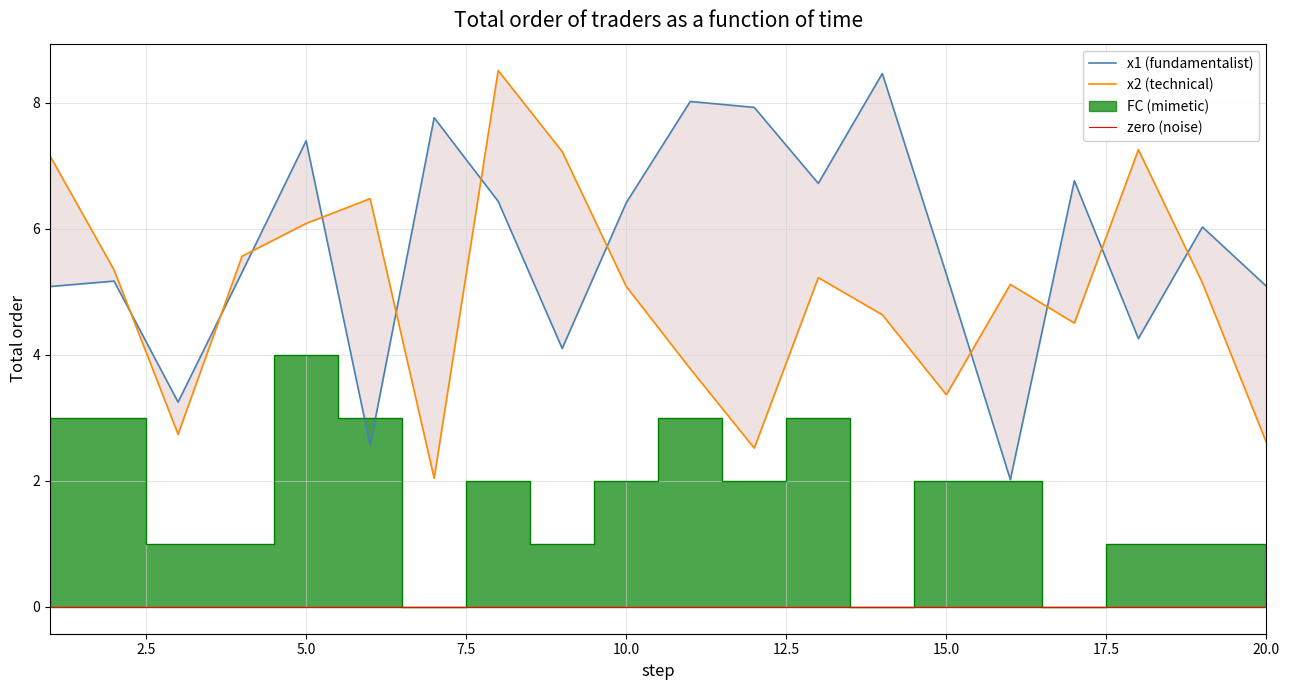

At which category is the sum across all series the highest?

5